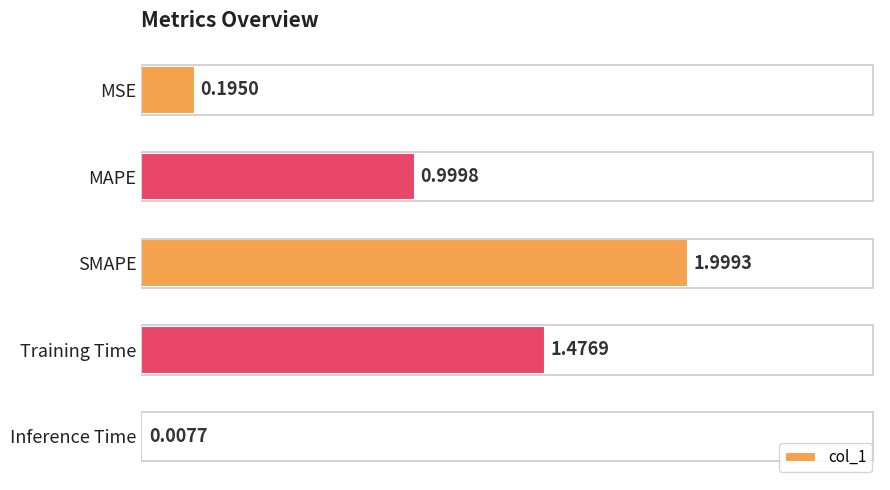

What is the sum of all values?

4.7